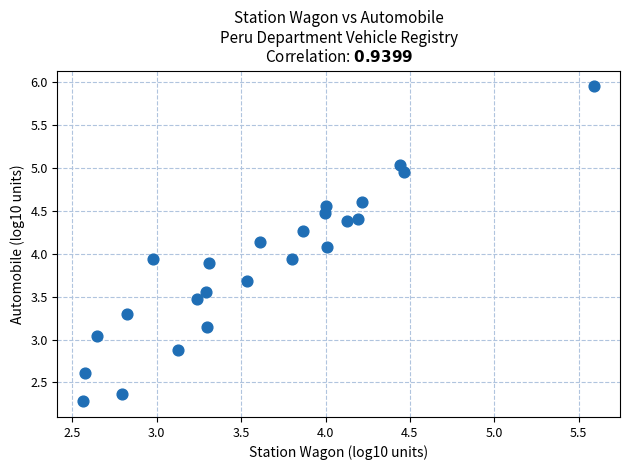

What is the range of Y values (max minus min)?

3.7